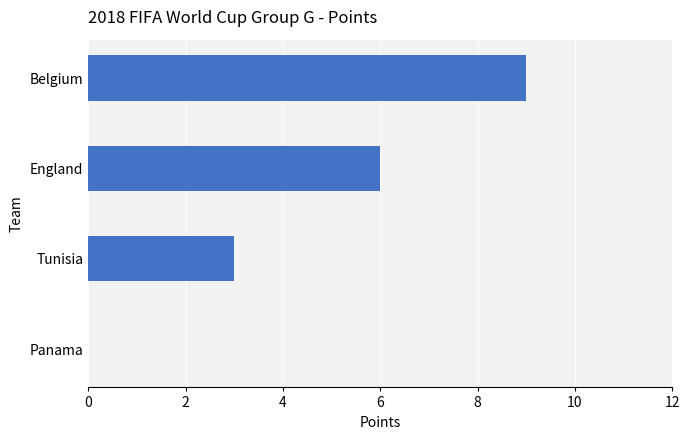

True or false: the data shows 16 at Belgium.

False